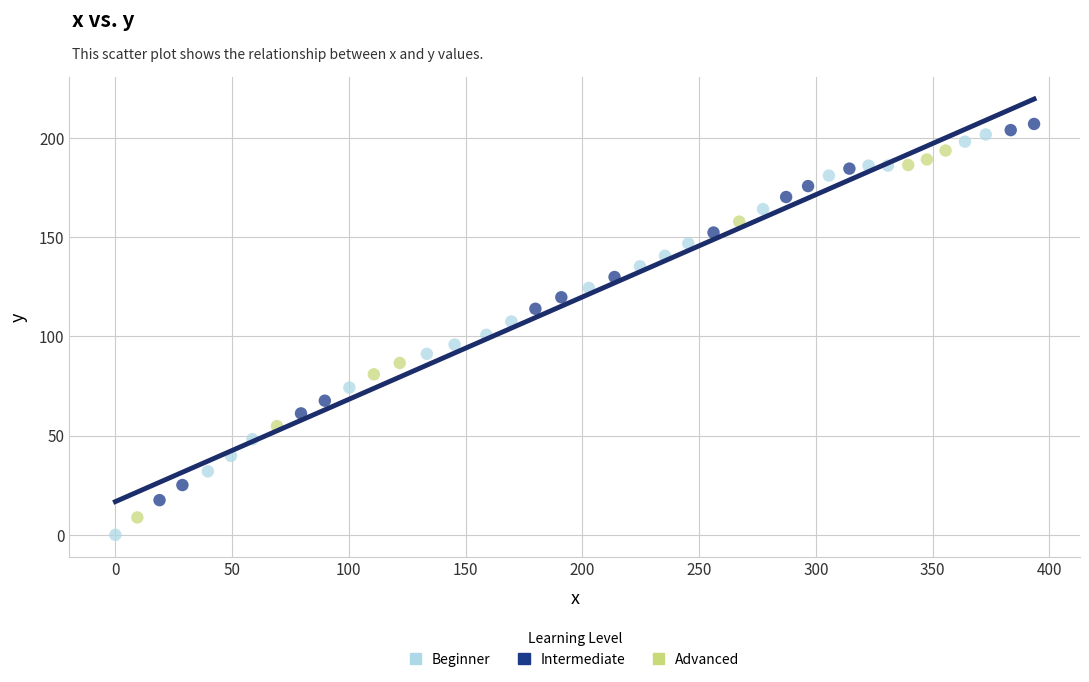

Which series has the largest Y range (max minus min)?

Beginner